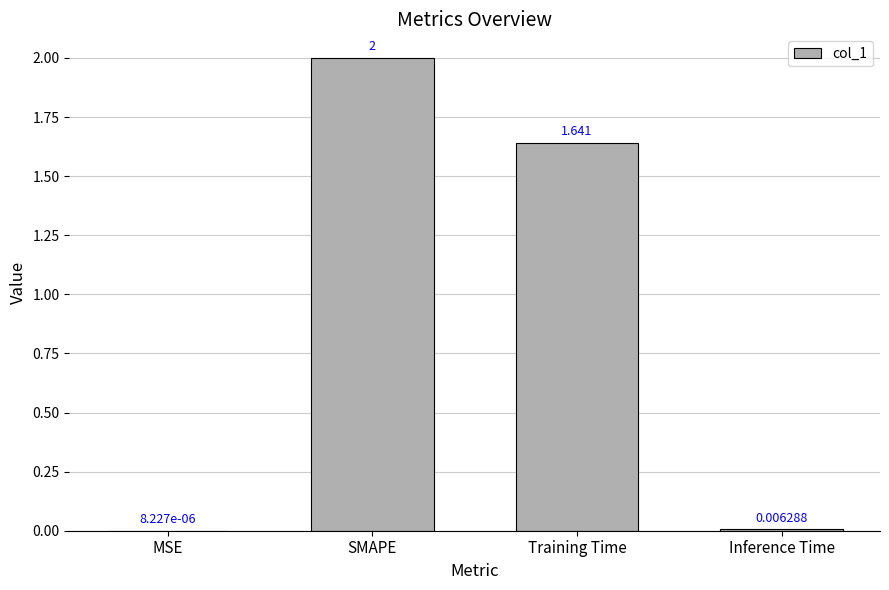

Between SMAPE and MSE, which is larger?

SMAPE